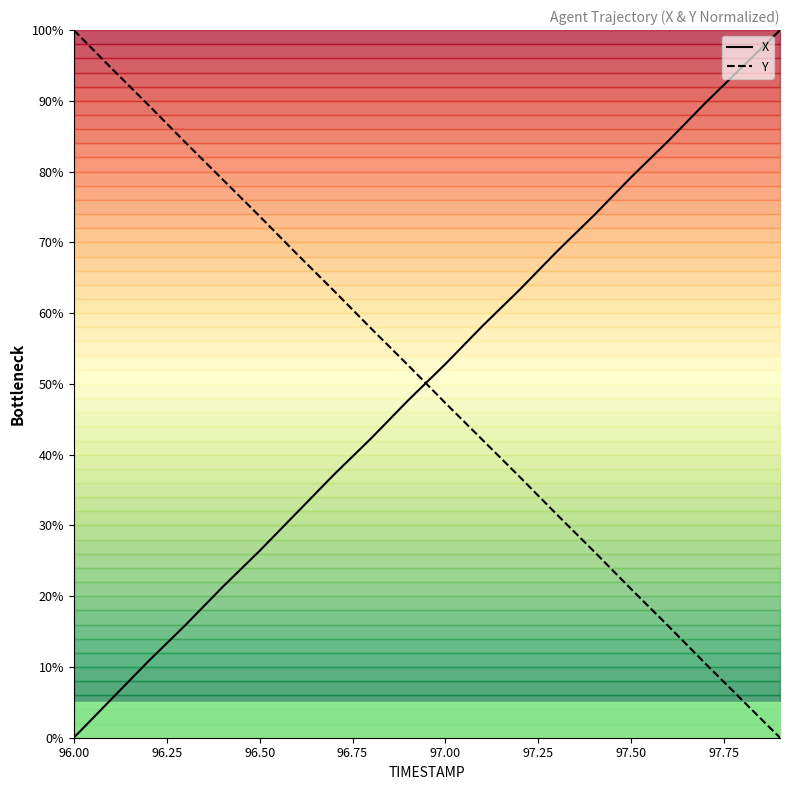

How many lines are shown in the chart?

2